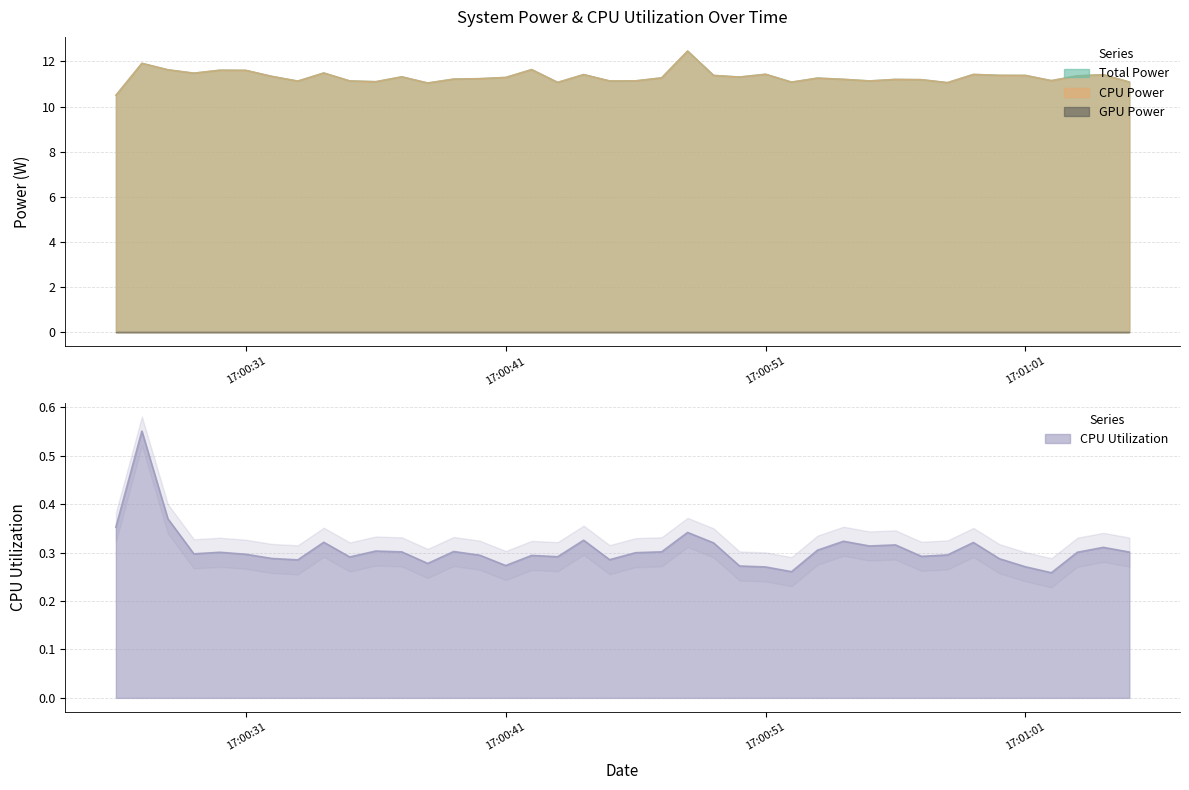

What is the minimum value for Total Power?

10.5